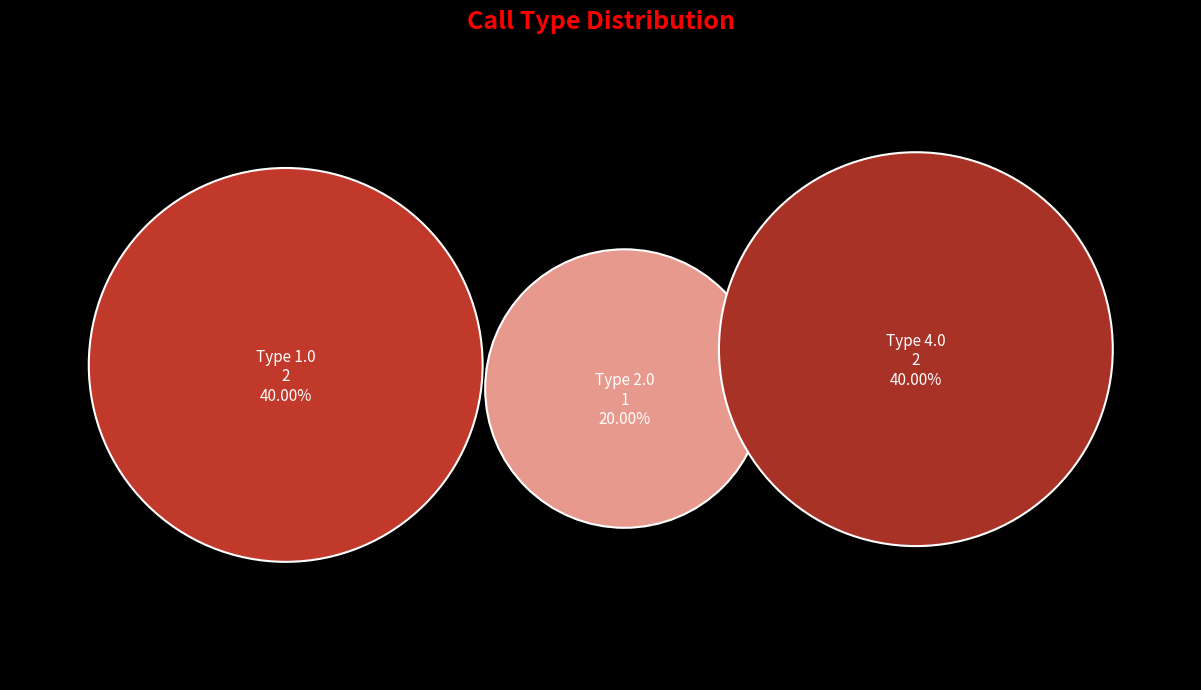

To the nearest percent, what is the average slice percentage?

33%